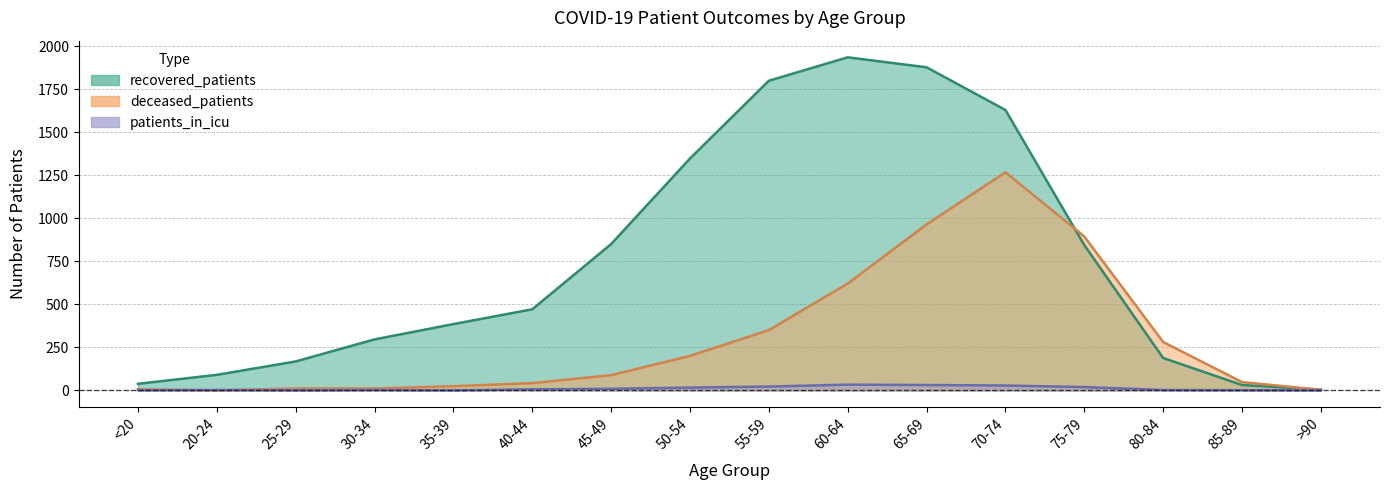

At which category does patients_in_icu reach its first local peak?

20-24